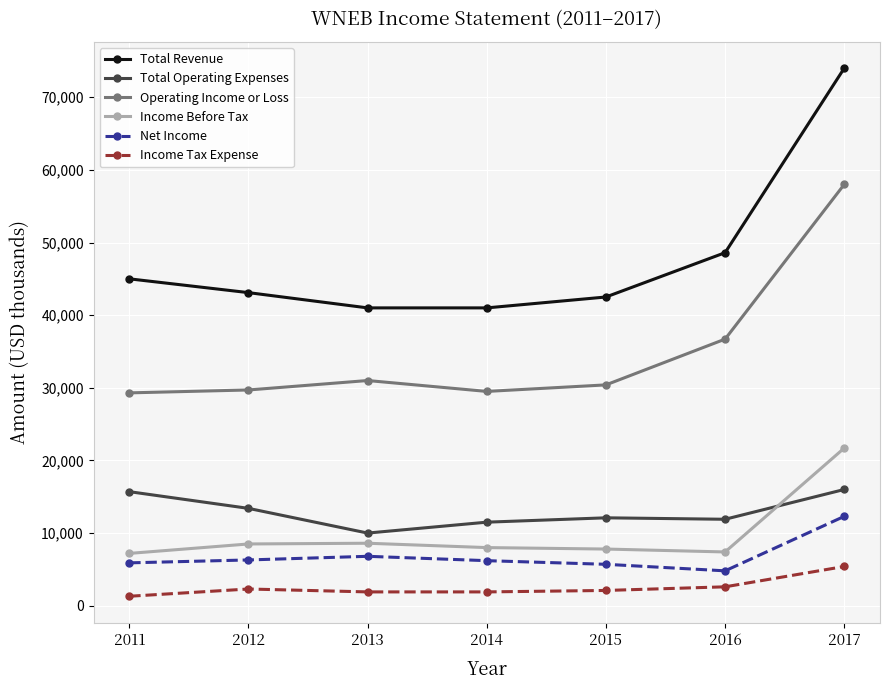

How many interior local peaks does the Operating Income or Loss series have?

1